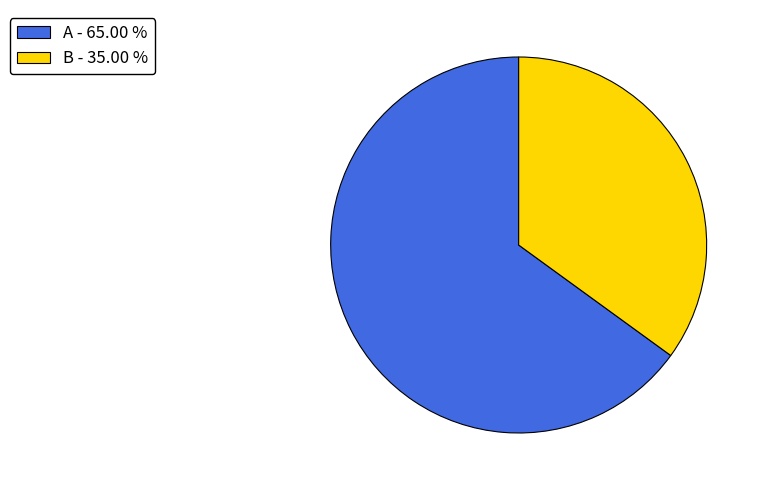

True or false: B accounts for 19% of the total.

False